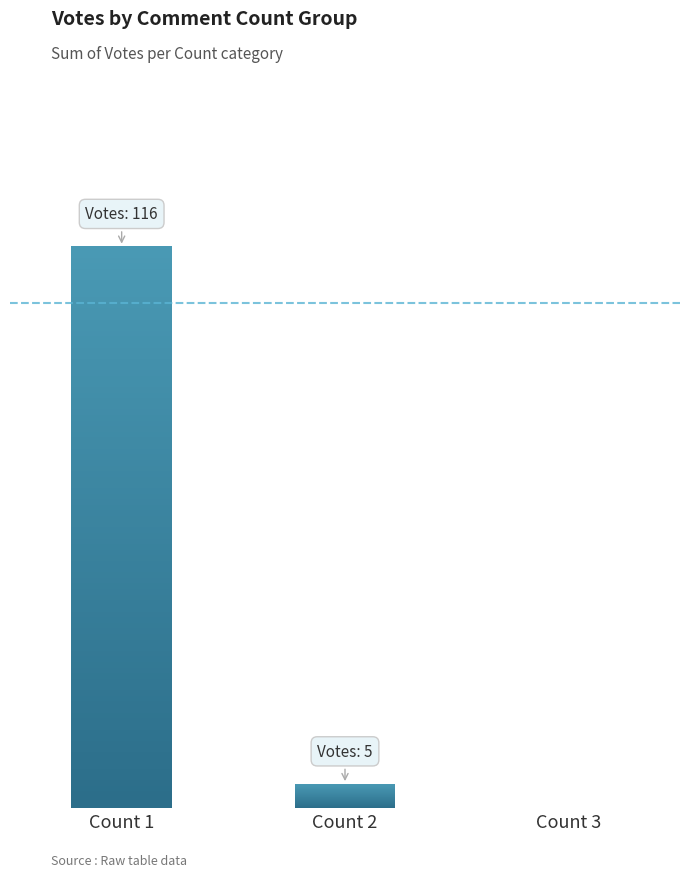

What is the greatest value displayed?

116